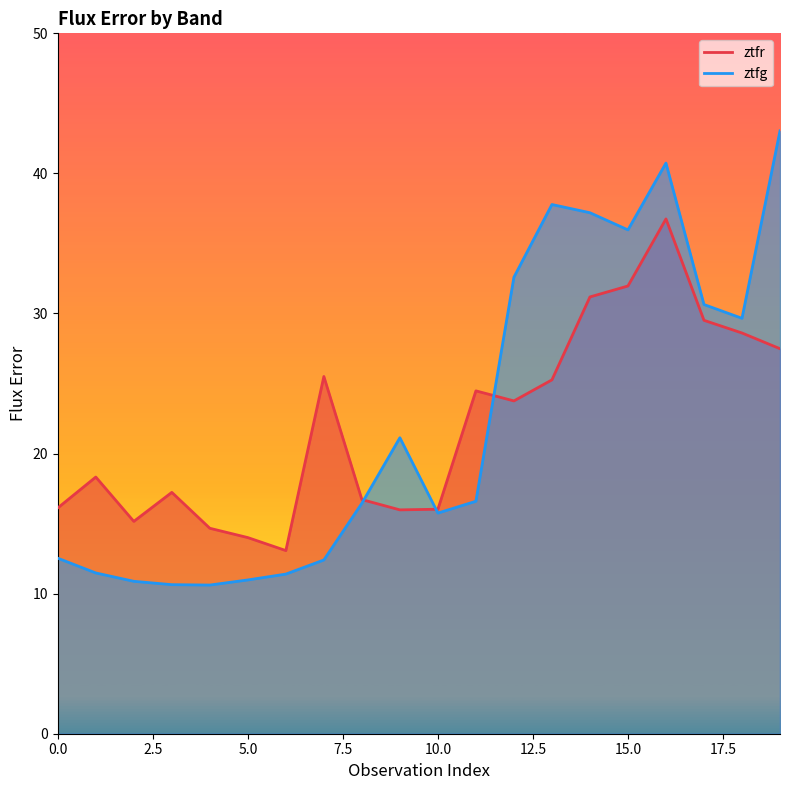

List the series in order of their overall mean, lowest first.

ztfr, ztfg